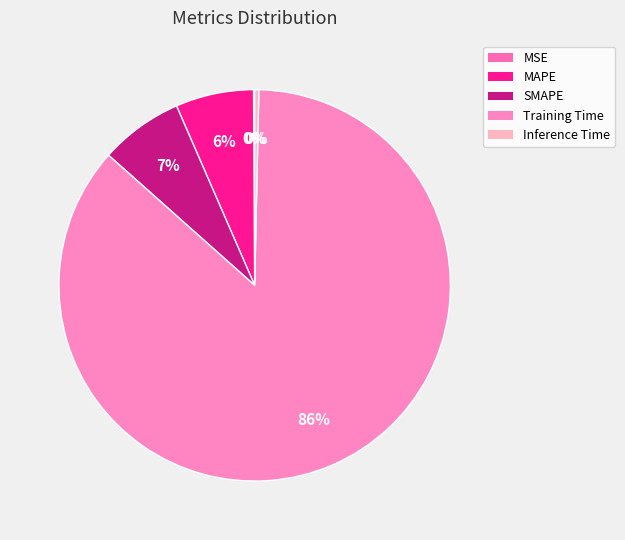

The SMAPE slice represents 16% of the pie. True or false?

False